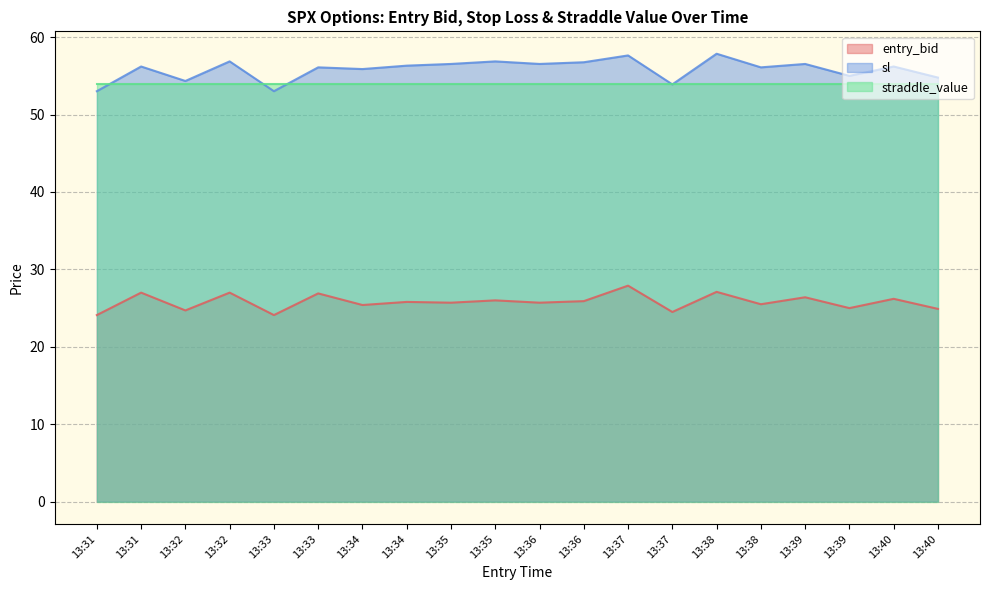

Which category has the lowest value in the entry_bid series?

13:31